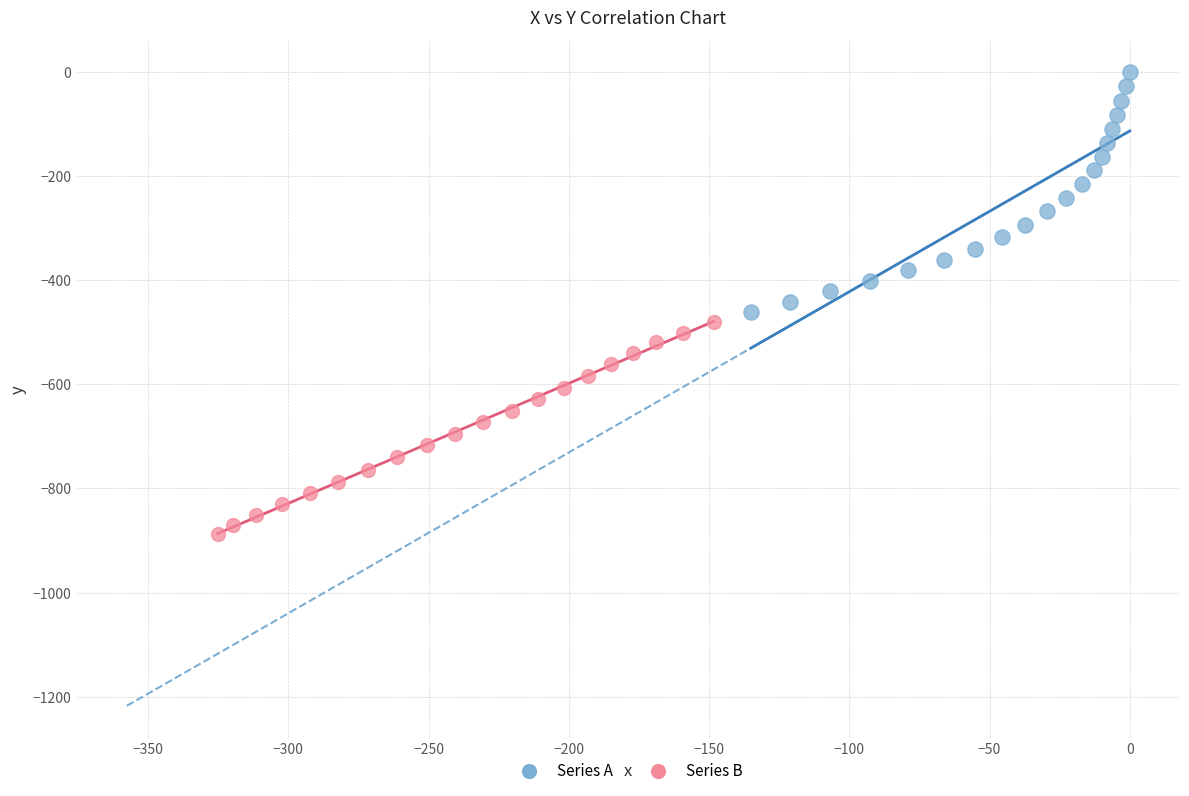

Which series reaches the maximum Y coordinate?

Series A